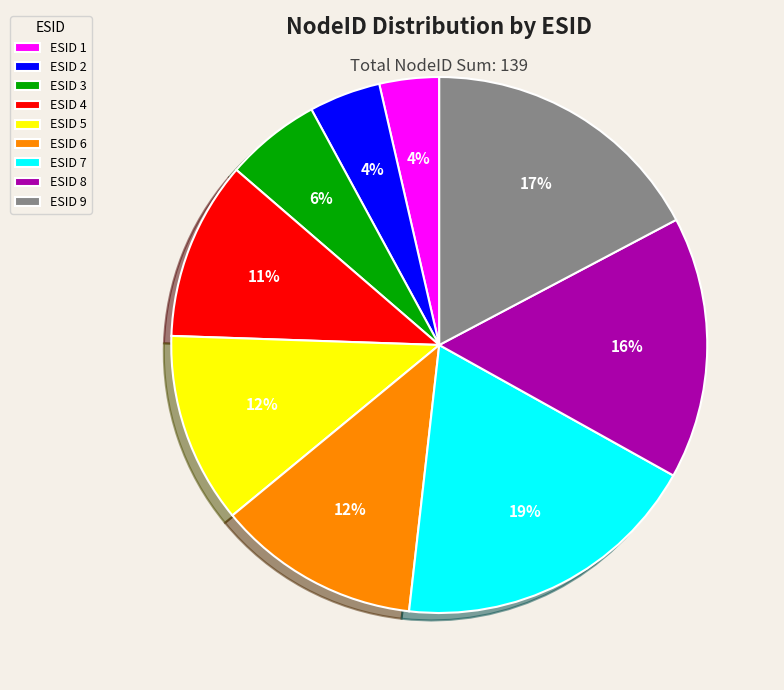

Is the sum of ESID 5 and ESID 1 greater than half?

No